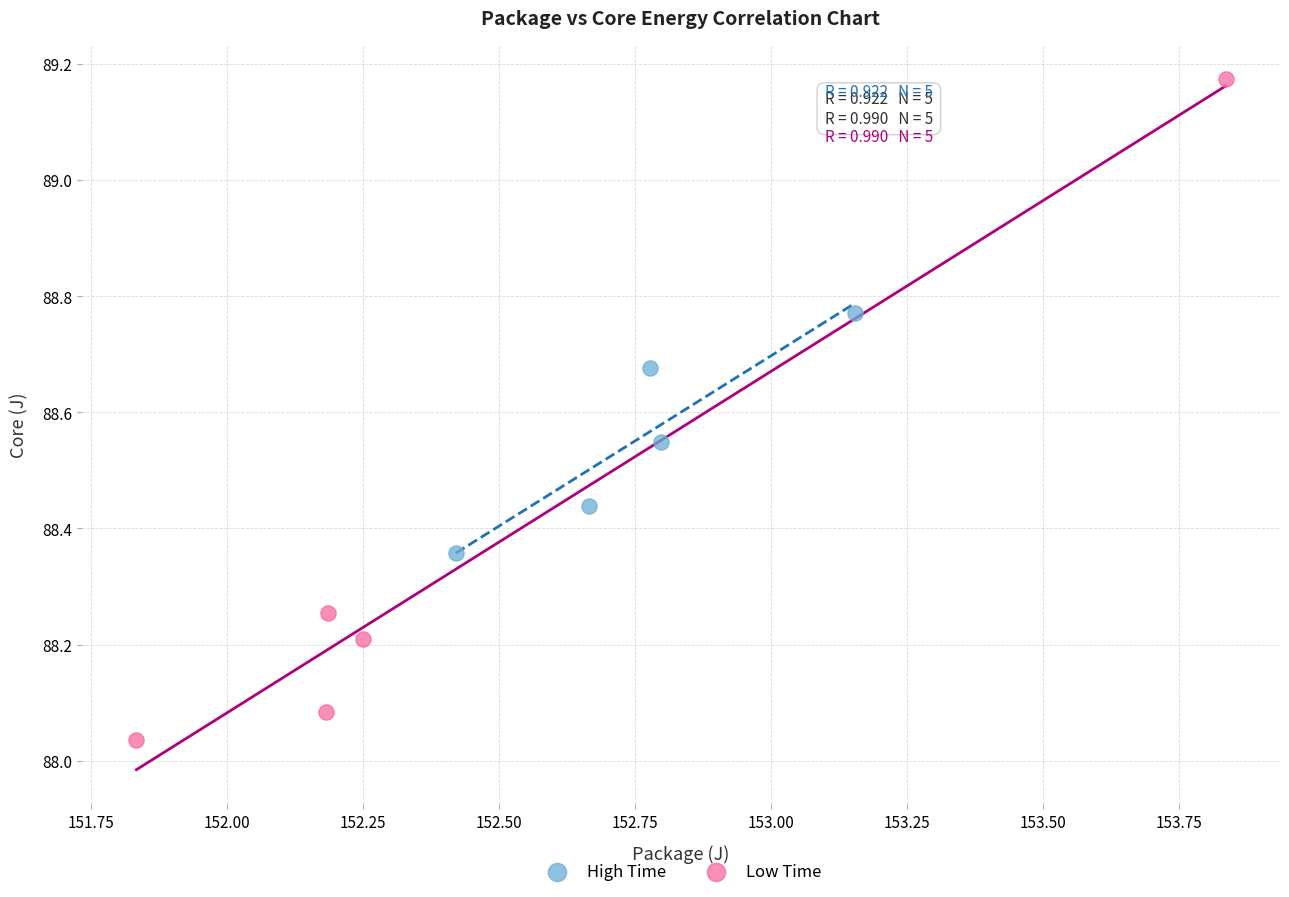

Which series has the widest spread of Y values?

Low Time